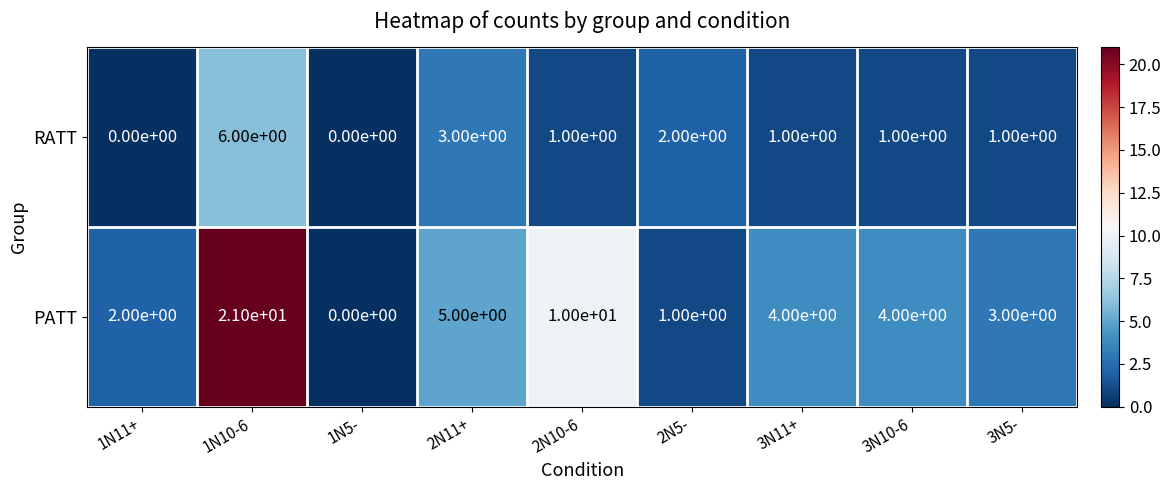

At which category is the sum across all series the highest?

1N10-6